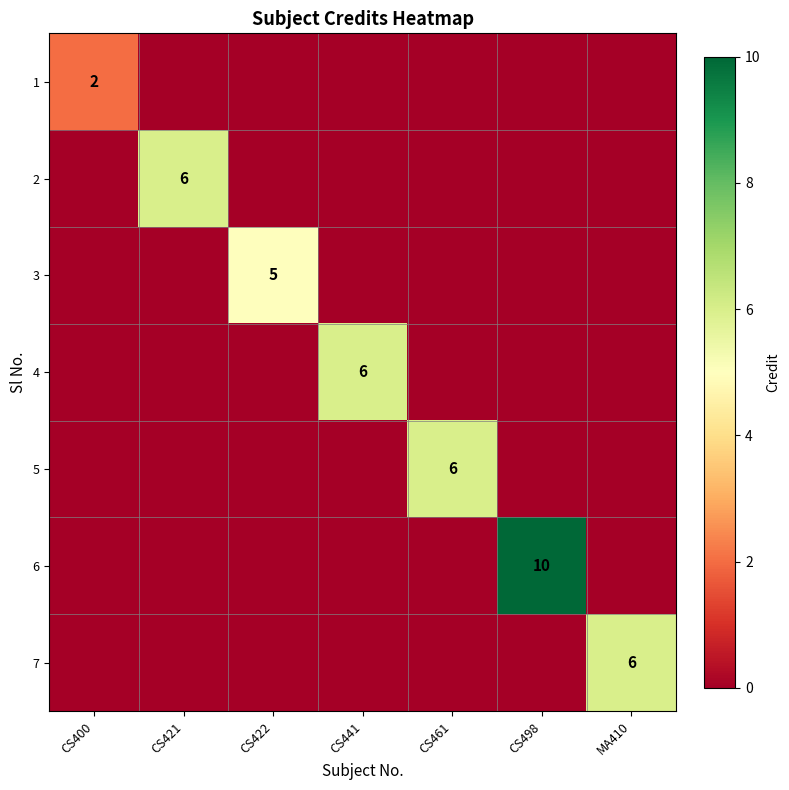

Which series changed the most between CS461 and MA410?

5